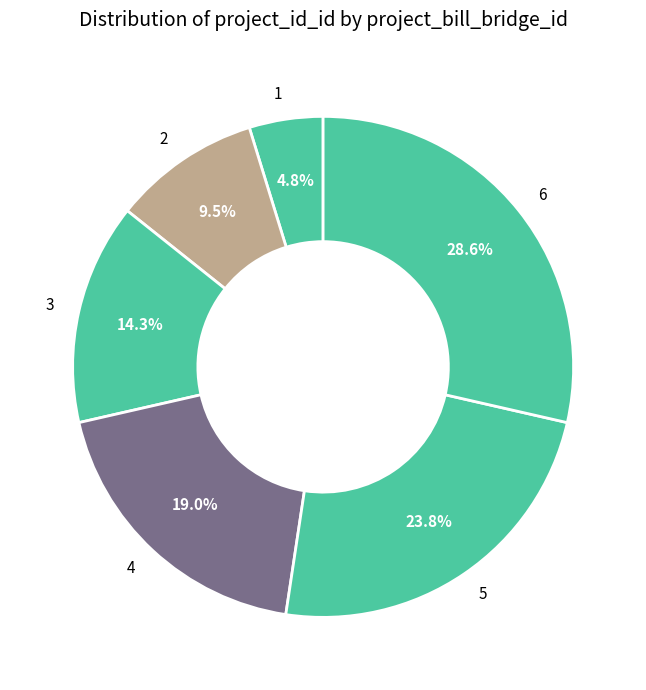

Approximately how many times larger is the value at 4 compared to 6?

0.7